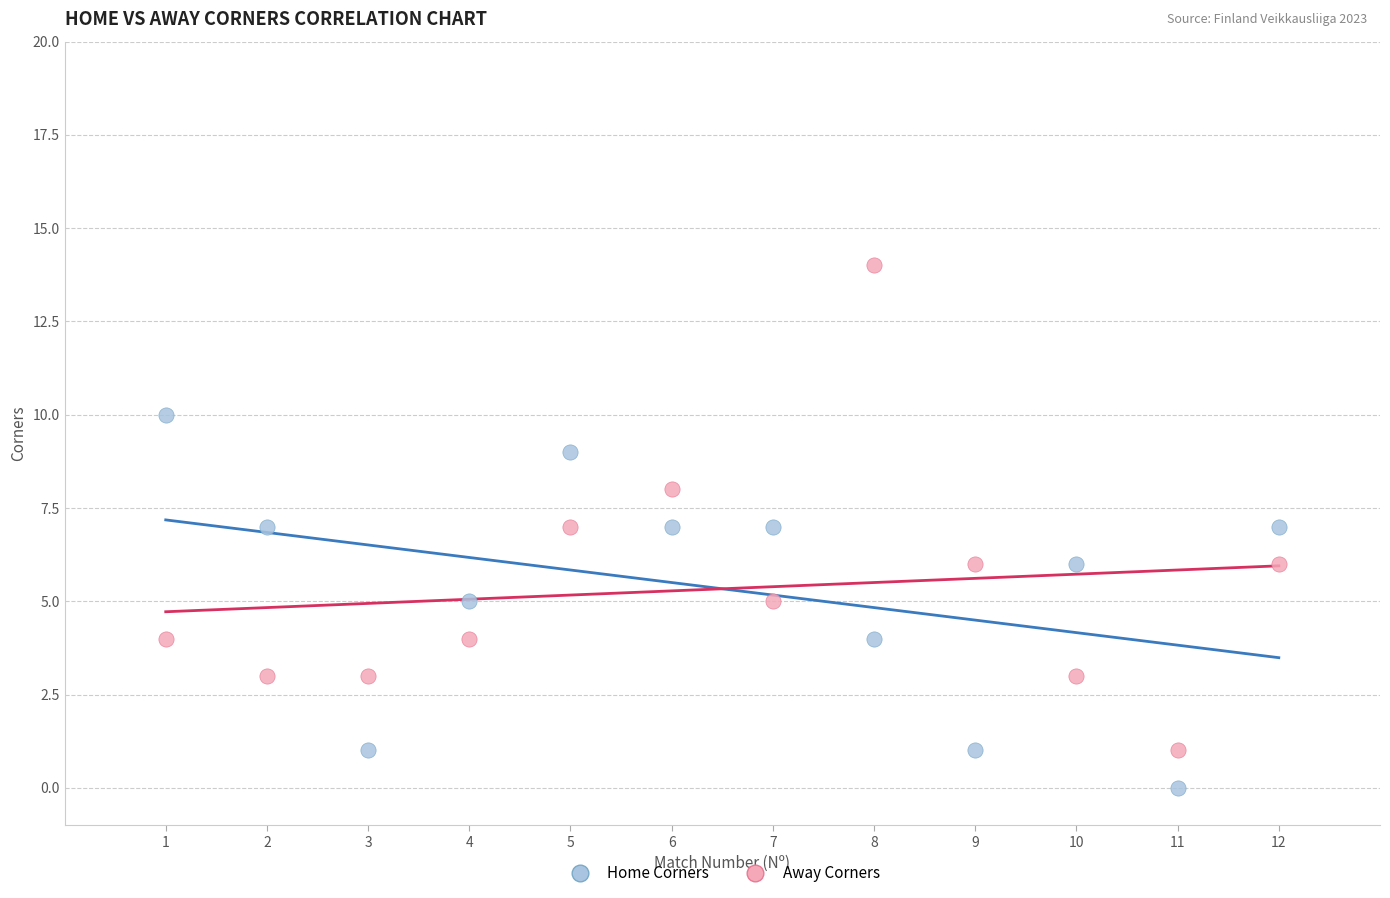

Which series has the widest spread of Y values?

Away Corners